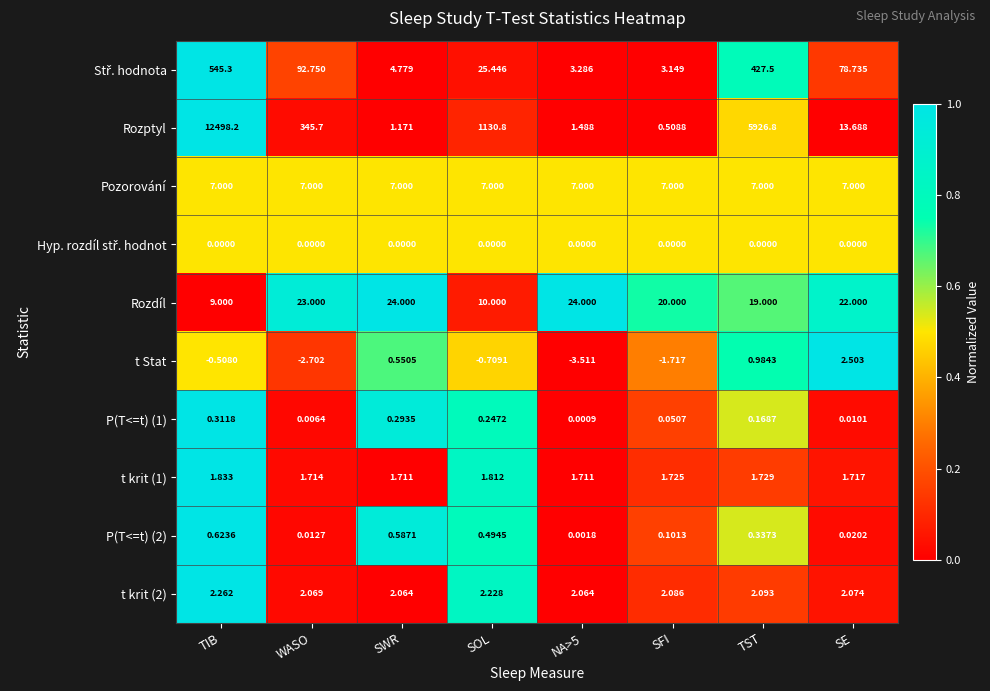

At which category is the sum across all series the highest?

TIB